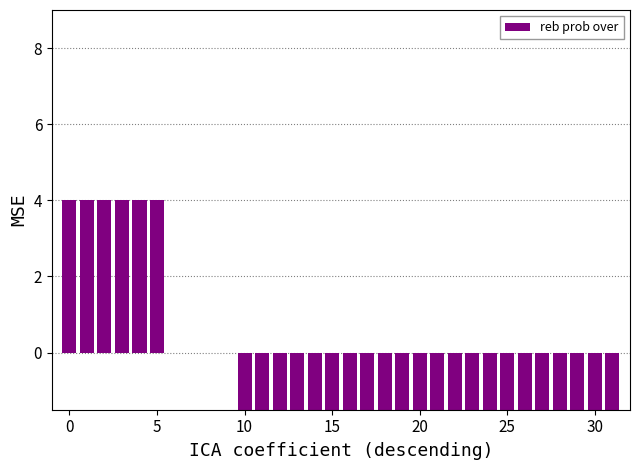

Between 24 and 14, which is larger?

24